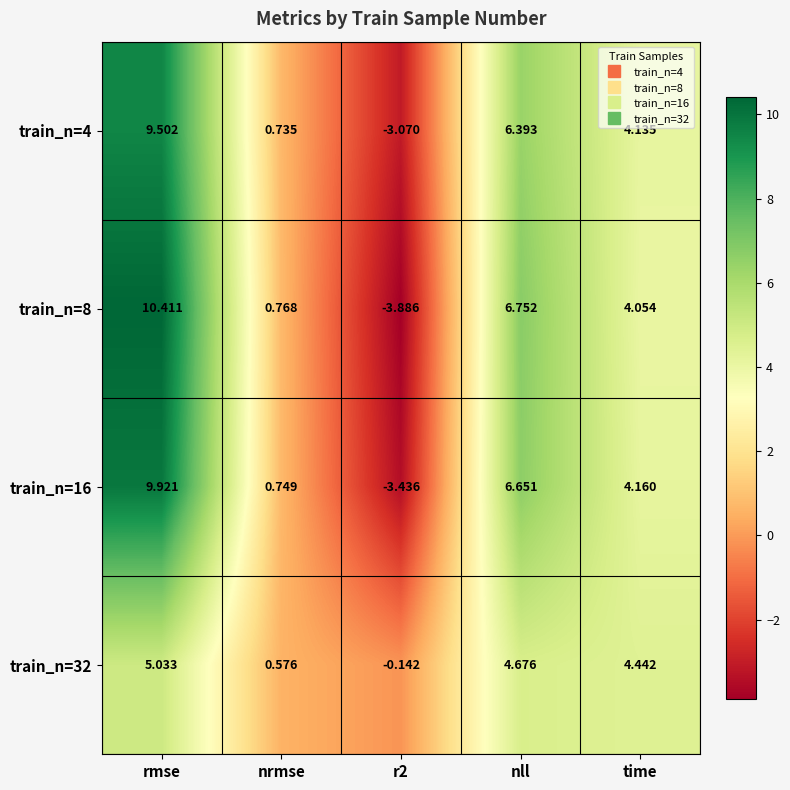

At which label does train_n=16 reach its peak?

rmse